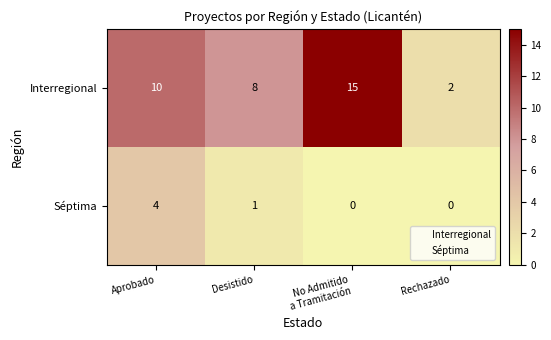

Which series has the largest range (max minus min)?

Interregional